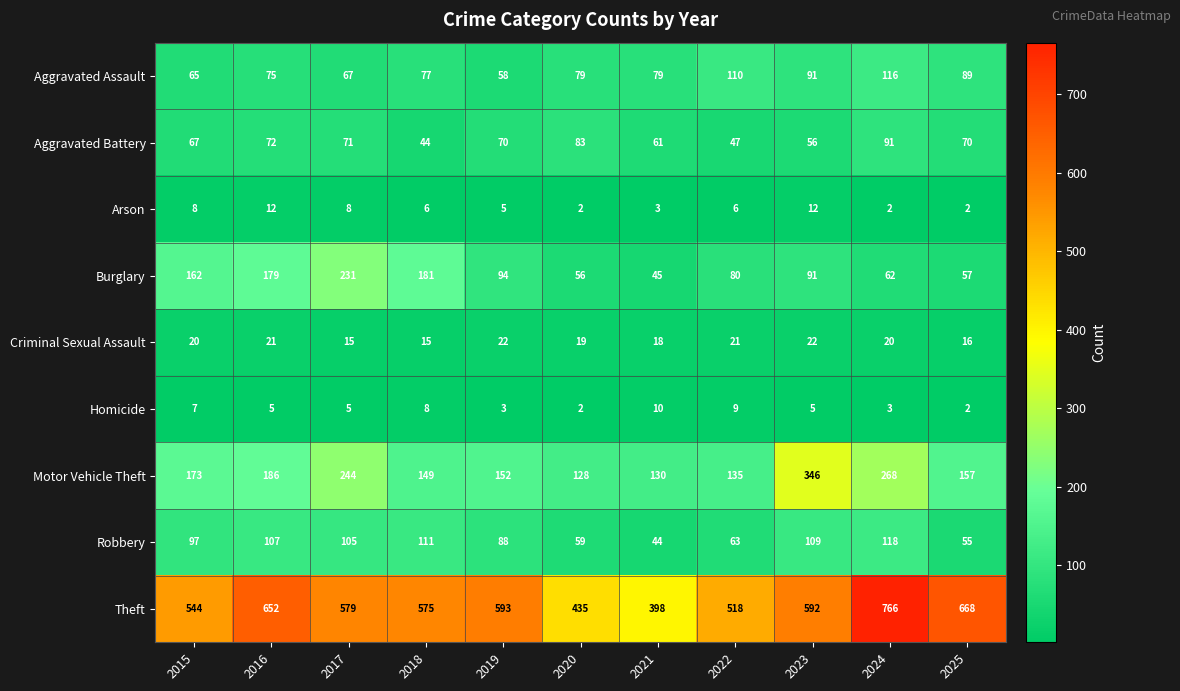

How many distinct data groups are displayed?

9